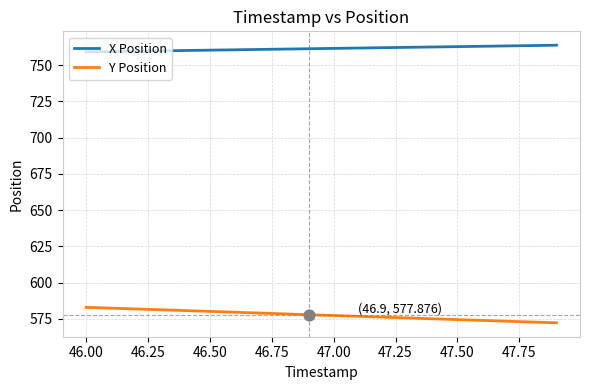

Which series has the largest total across all categories?

X Position